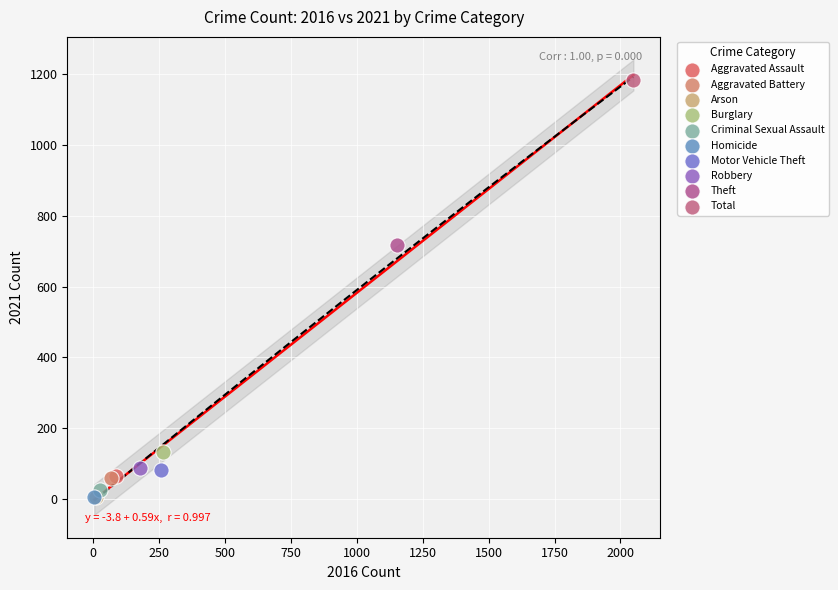

Which series reaches the maximum Y coordinate?

Total